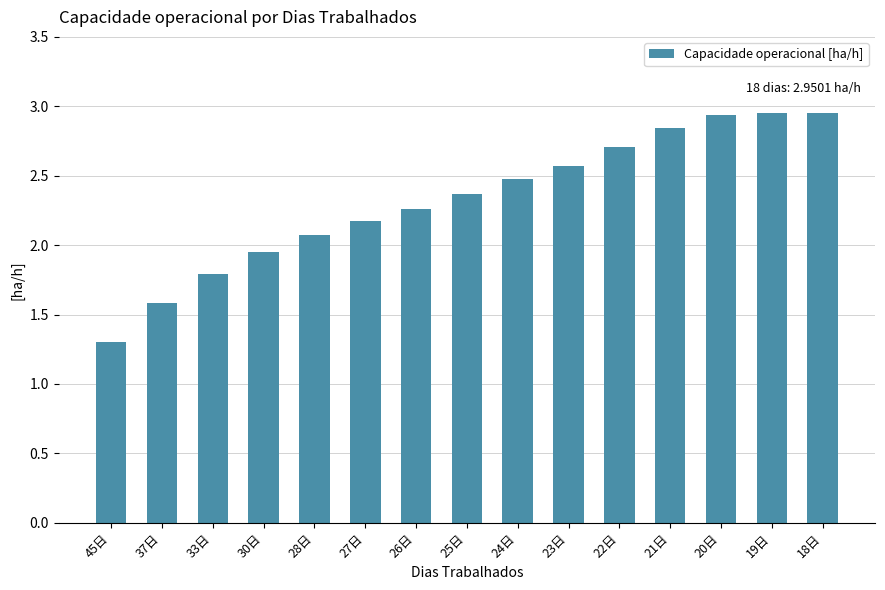

What position from the right is 18日?

1